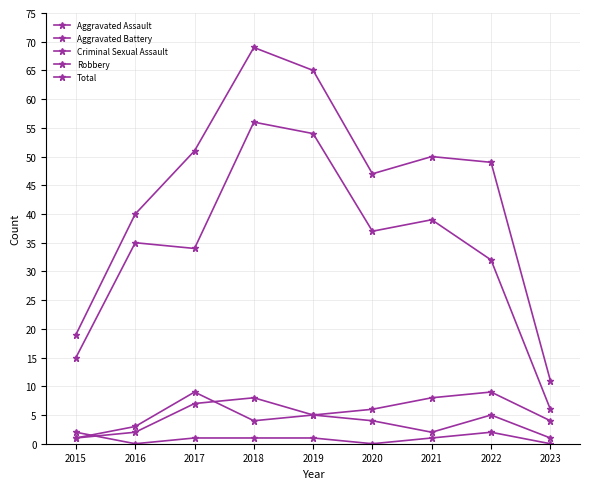

How many data points in Robbery are less than 35?

4